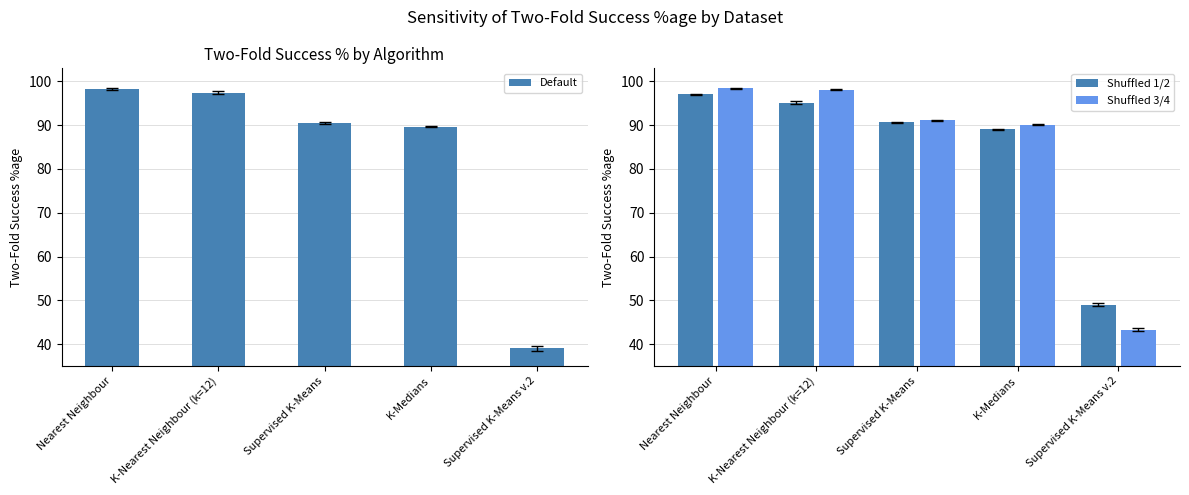

What is the difference between the maximum and minimum values in the Default series?

59.3